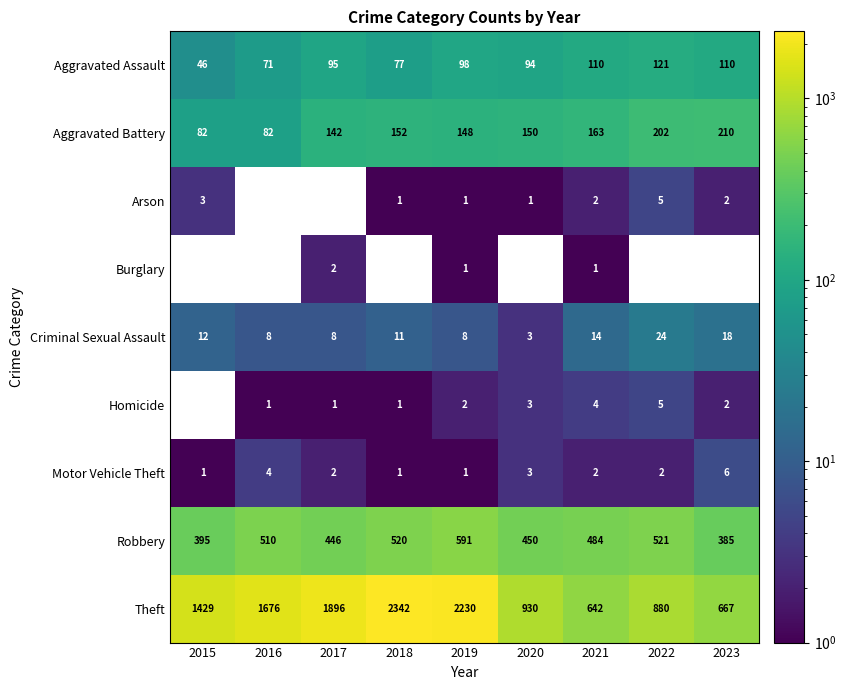

Between 2019 and 2015, which is larger?

2019